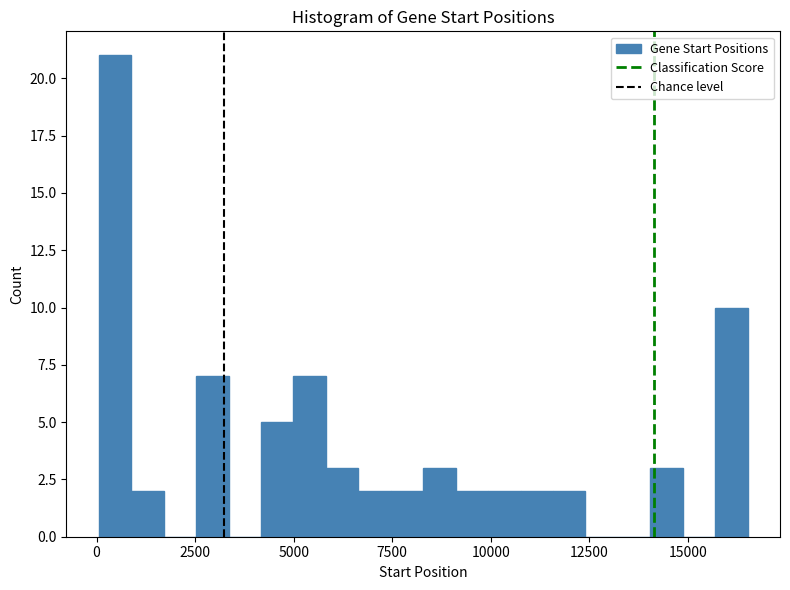

Around what value on the x-axis is the tallest bar? Give the approximate position of its centre, as read against the axis.

500